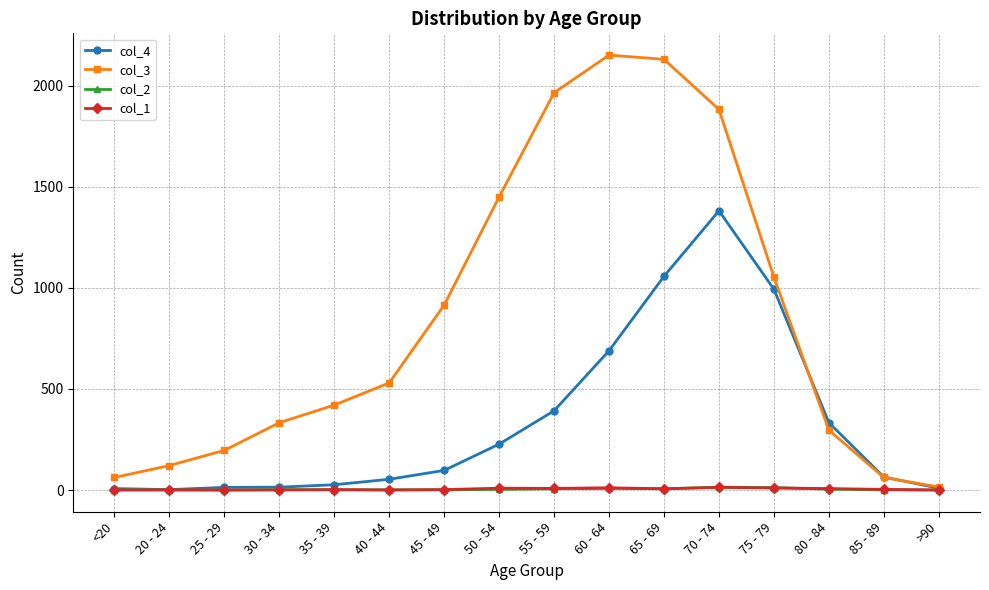

Which series has the largest range (max minus min)?

col_3